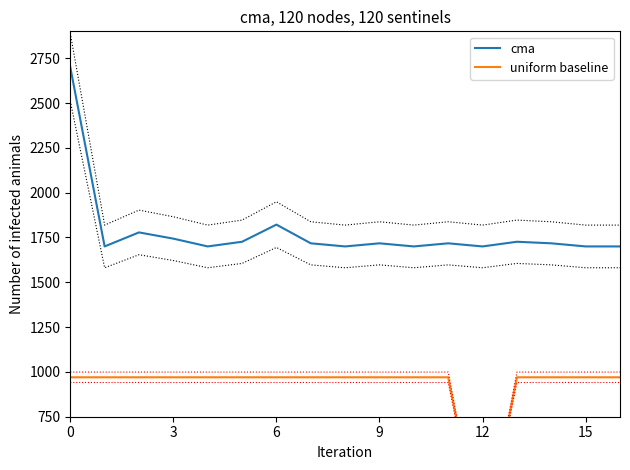

What is the total value across all series at 8?

2670.0